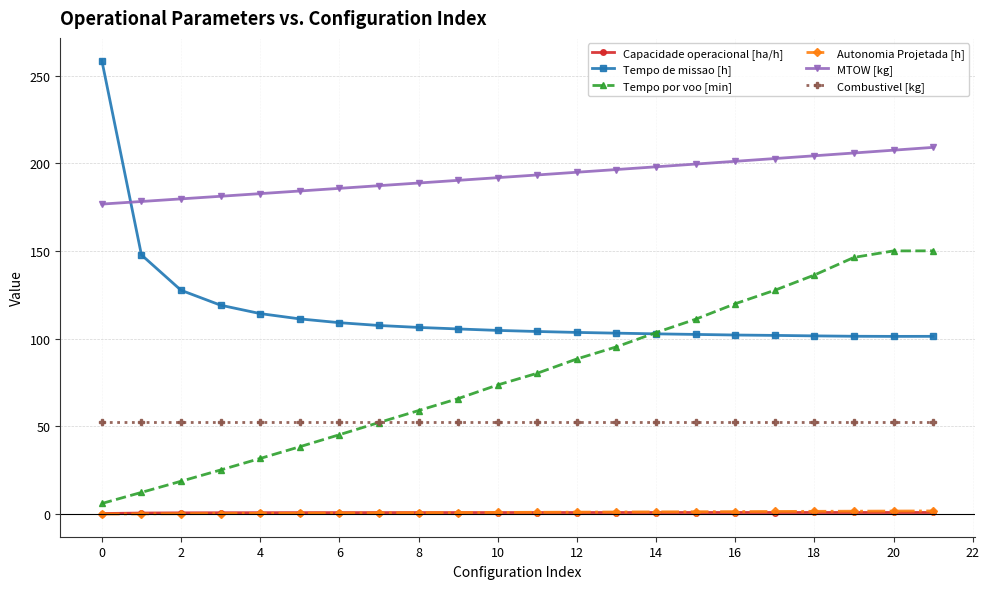

Which series has the largest total across all categories?

MTOW [kg]